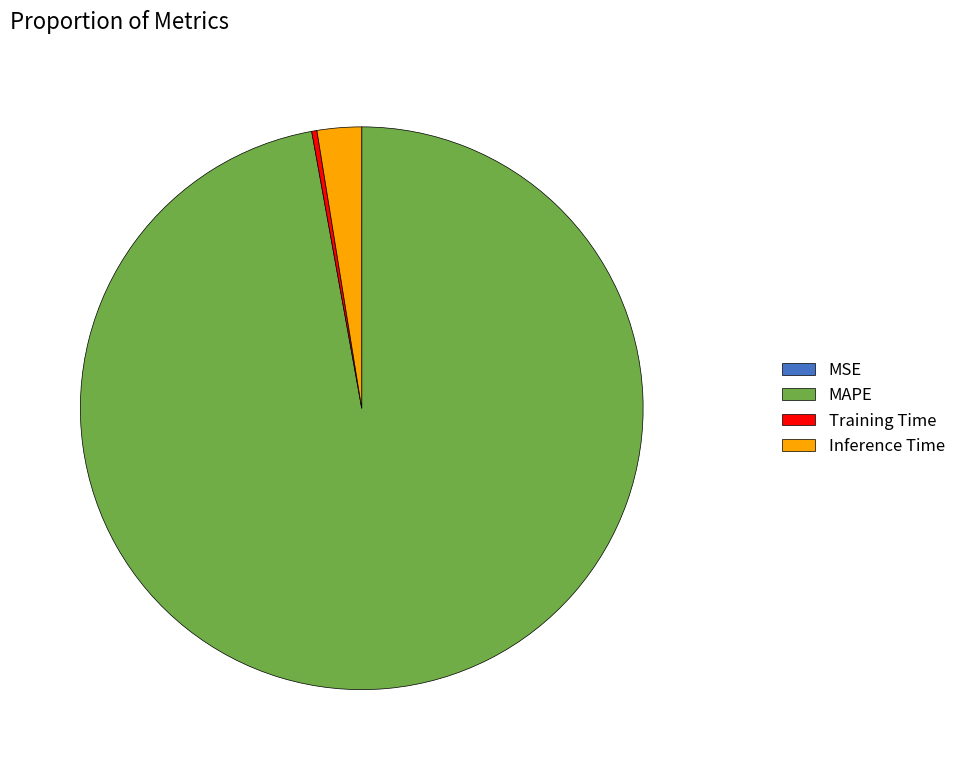

Which has a higher value, Training Time or Inference Time?

Inference Time